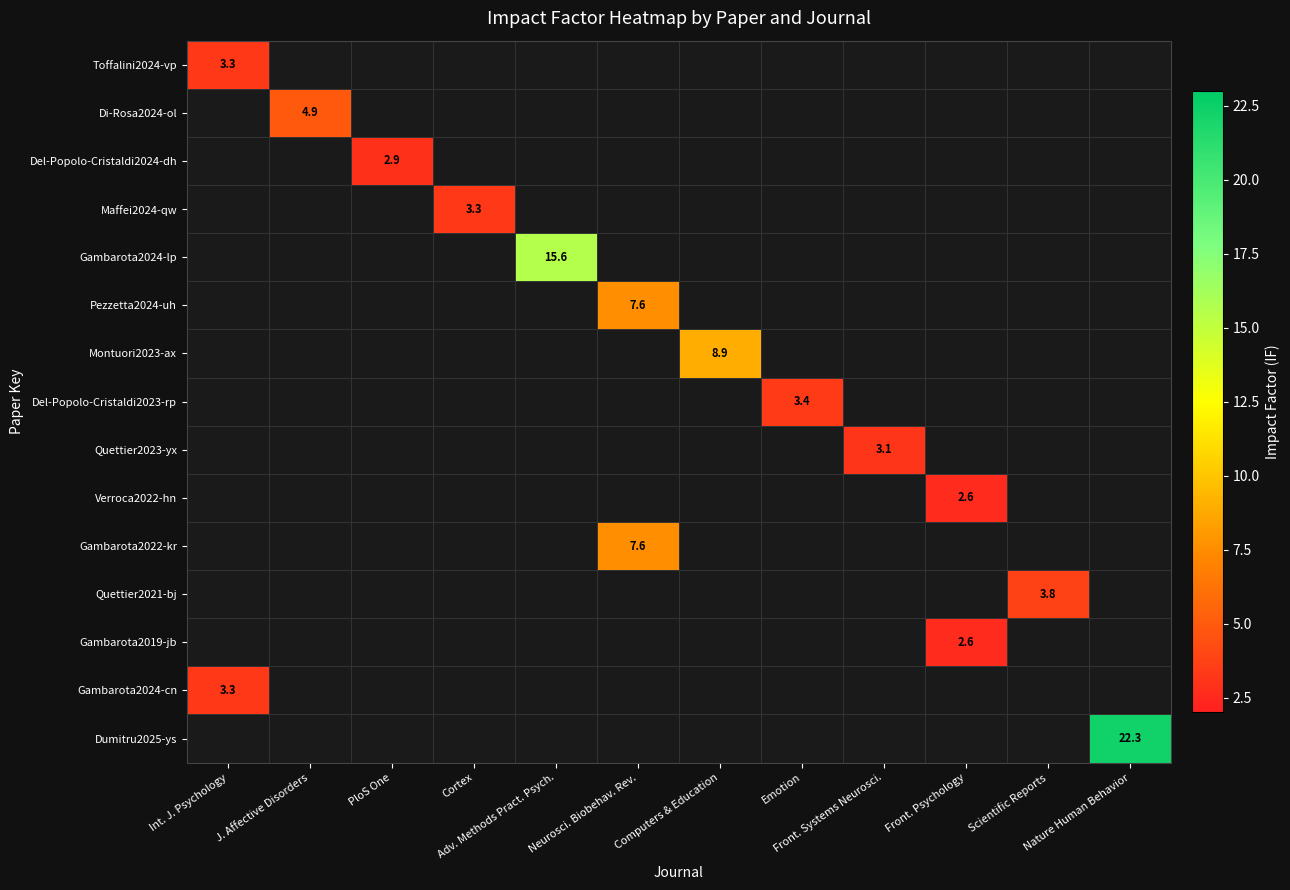

Is it true that Gambarota2019-jb equals 1.3 at PloS One?

False